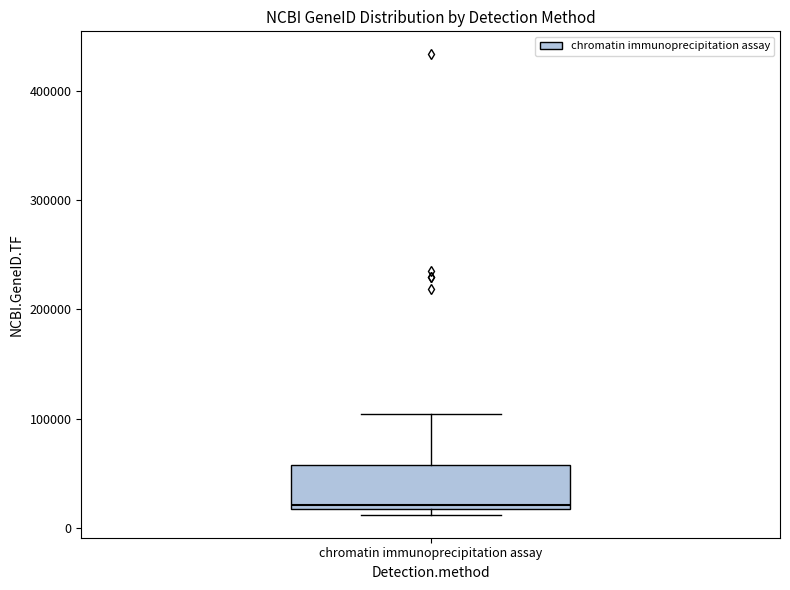

Read this box plot against the y-axis: the position of the median line, the range covered by the box, and the ends of both whiskers. The values are not printed on the chart, so give them approximately, as read against the axis.

median 20000 (just above the box's lower edge), box 20000 to 60000, whiskers 10000 to 100000